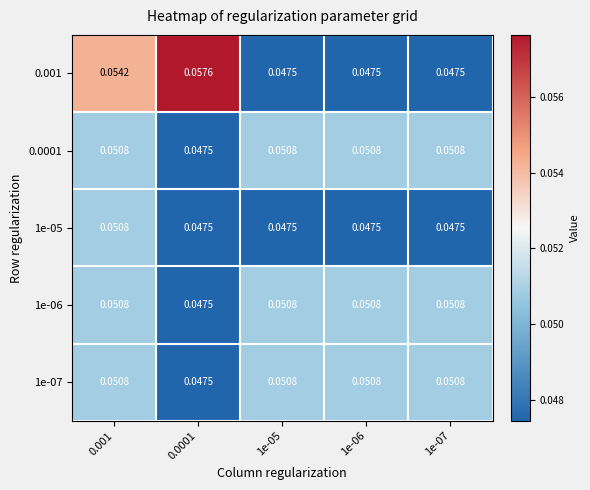

At how many categories does at least one series exceed 0?

5